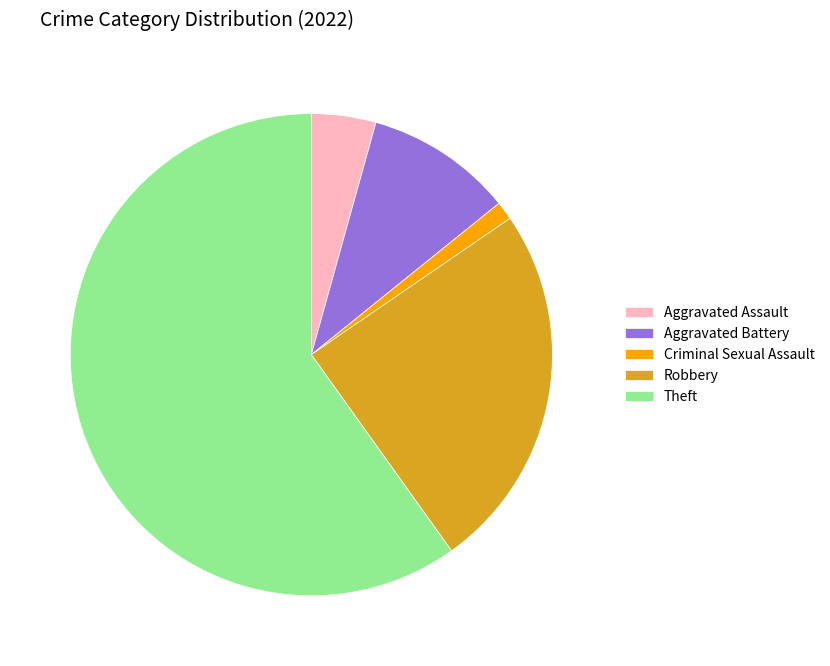

How many slices are in this pie chart?

5